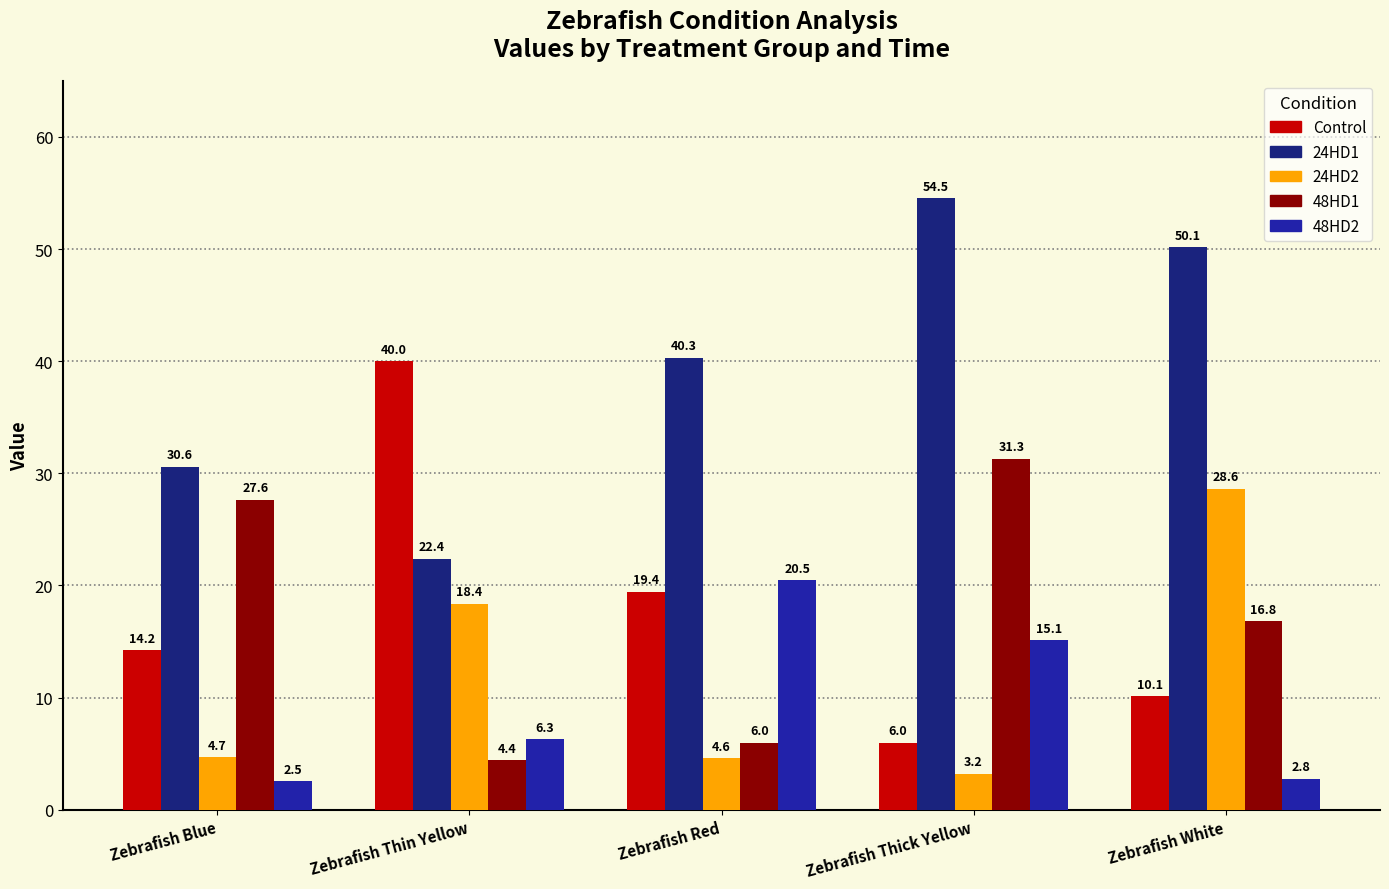

What is the total value across all series at Zebrafish Thin Yellow?

91.4